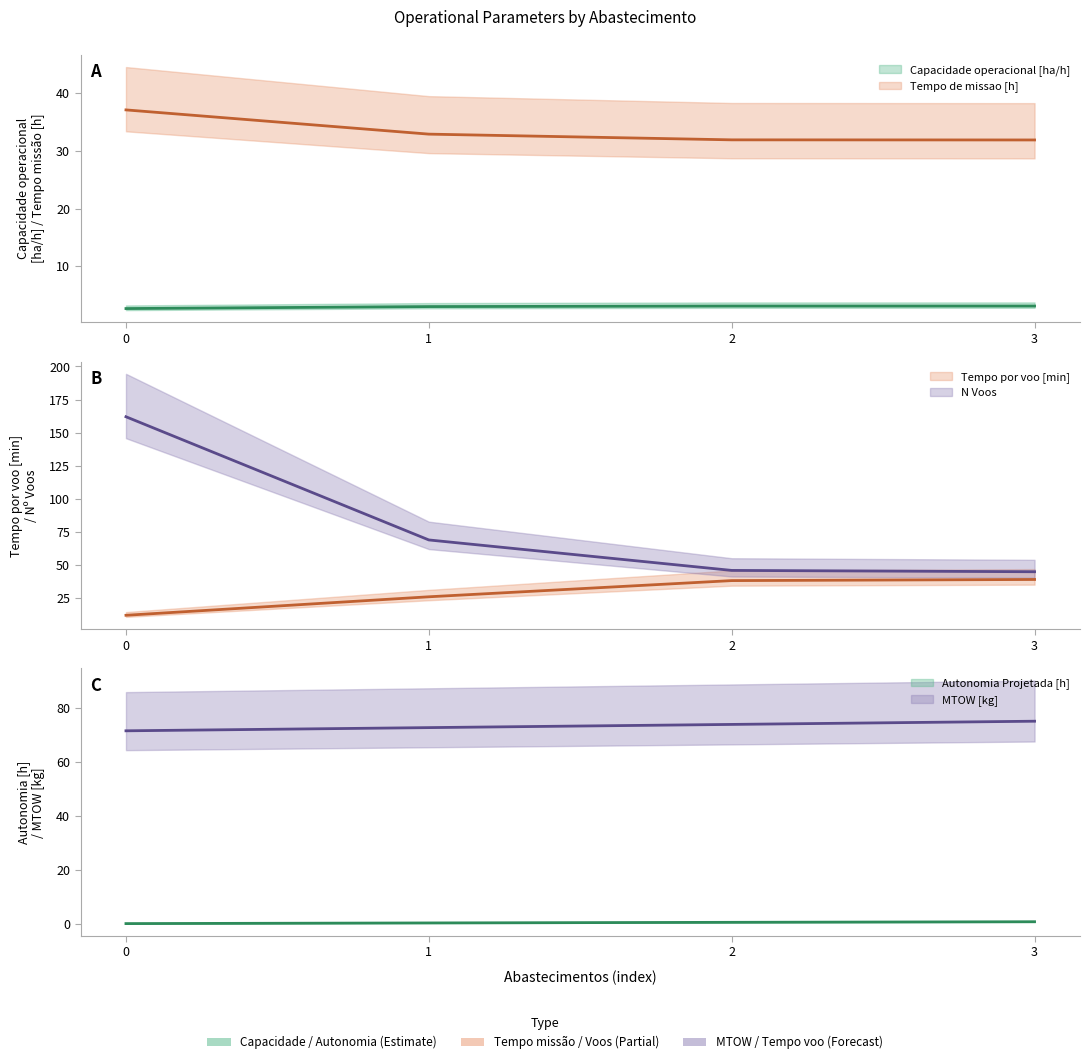

Reading left to right, extract all data points from this chart.

Capacidade operacional [ha/h]: 0=2.7	1=3.0	2=3.1	3=3.1
Tempo de missao [h]: 0=37.1	1=32.9	2=31.9	3=31.9
Tempo por voo [min]: 0=12.1	1=26.1	2=38.3	3=39.2
Autonomia Projetada [h]: 0=0.2	1=0.5	2=0.7	3=0.9
N Voos: 0=162.0	1=69.0	2=46.0	3=45.0
MTOW [kg]: 0=71.5	1=72.7	2=73.9	3=75.1